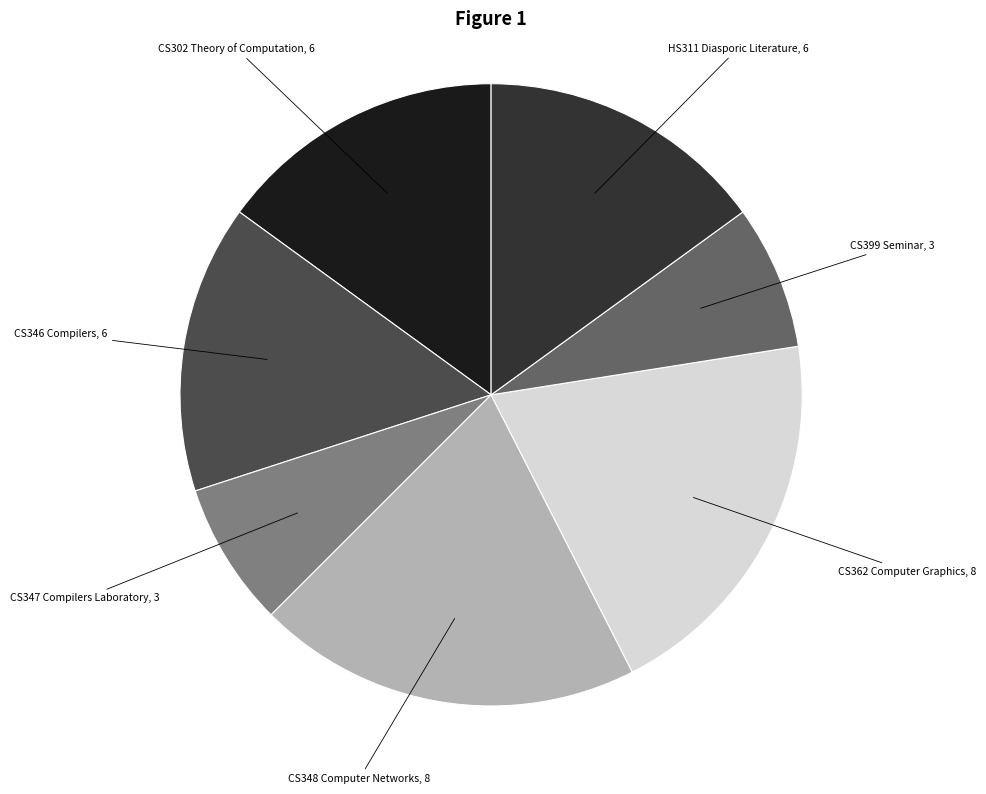

Is it true that HS311 Diasporic Literature is 15% of the pie?

True